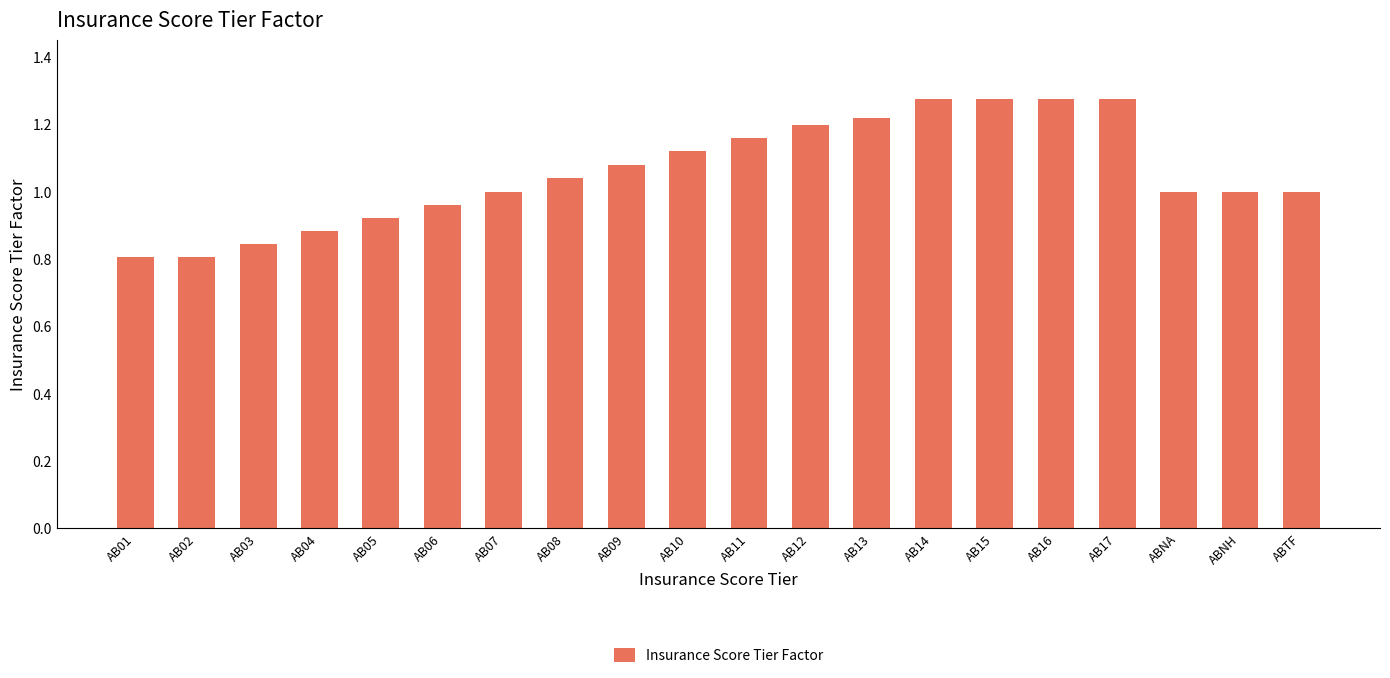

Which has a higher value, AB10 or AB09?

AB10